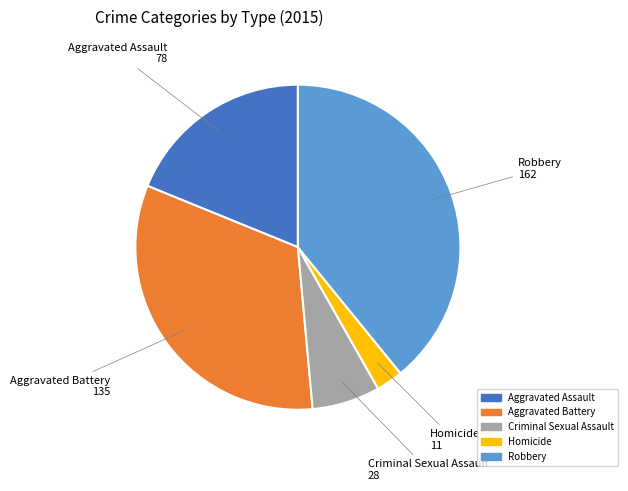

The Aggravated Battery slice represents 33% of the pie. True or false?

True